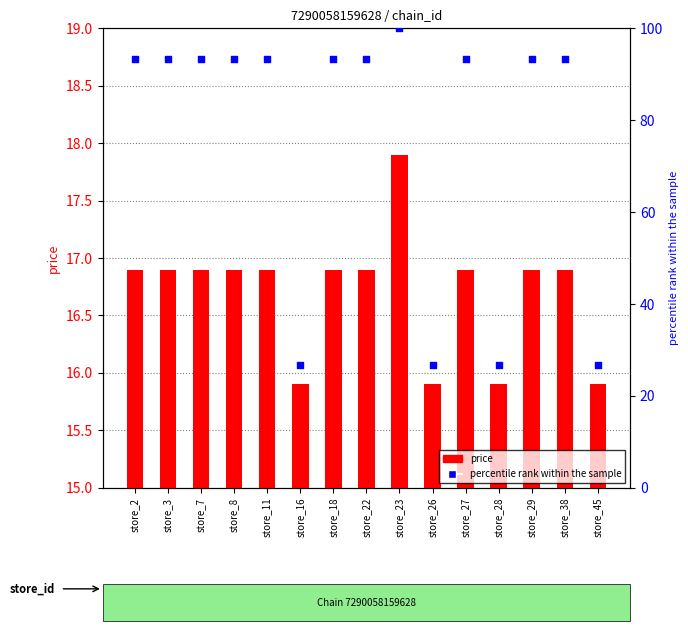

What are all the series names shown in the legend?

price, percentile rank within the sample